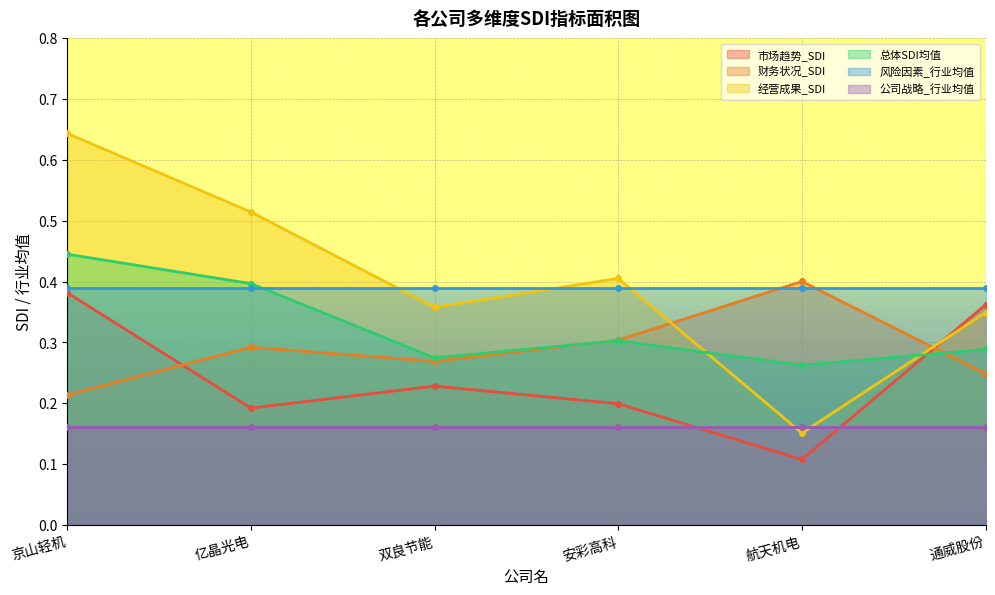

How many data points does each series have?

6